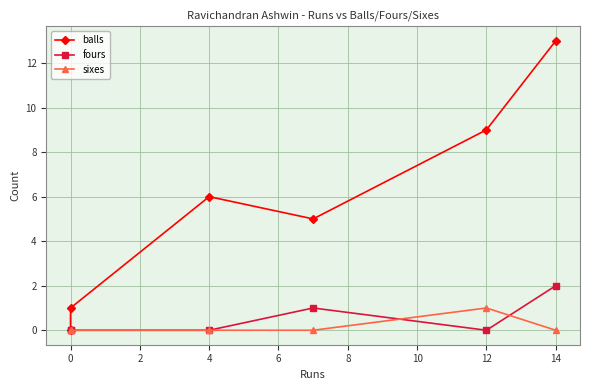

What is the maximum value shown in the chart?

13